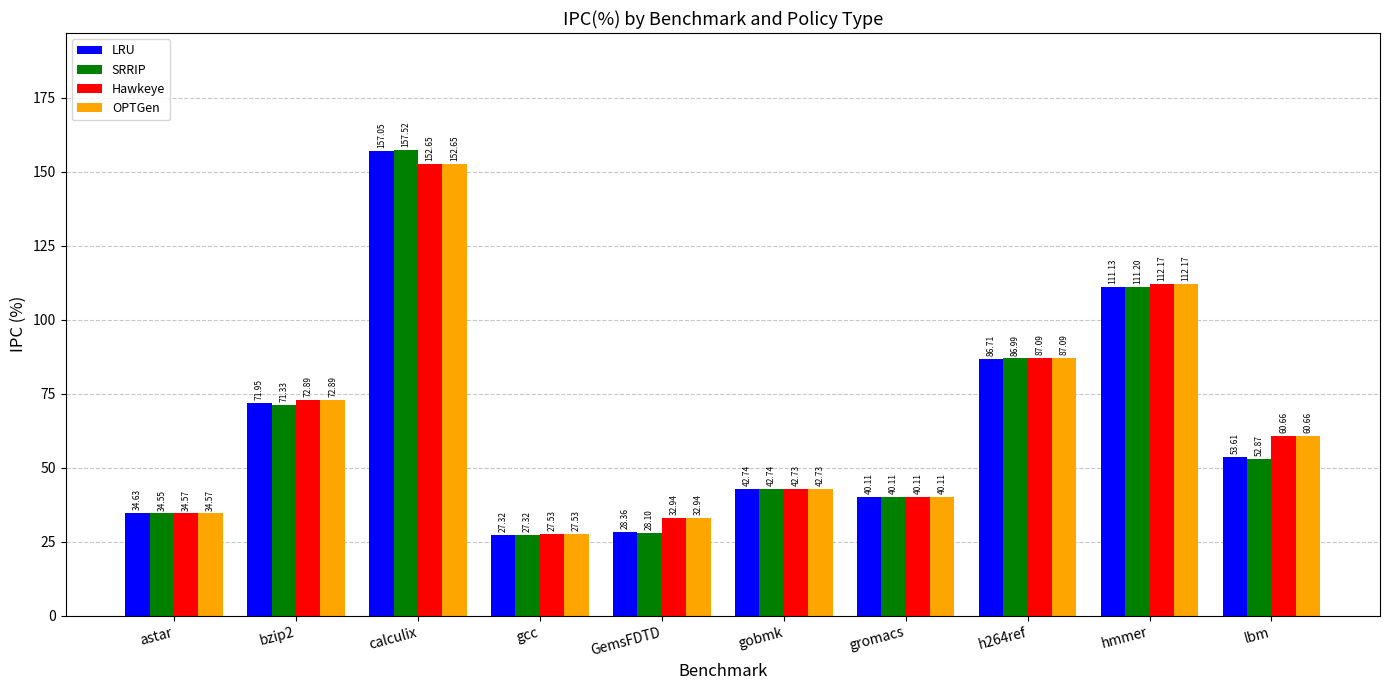

The LRU series shows 70.9 at lbm. True or false?

False